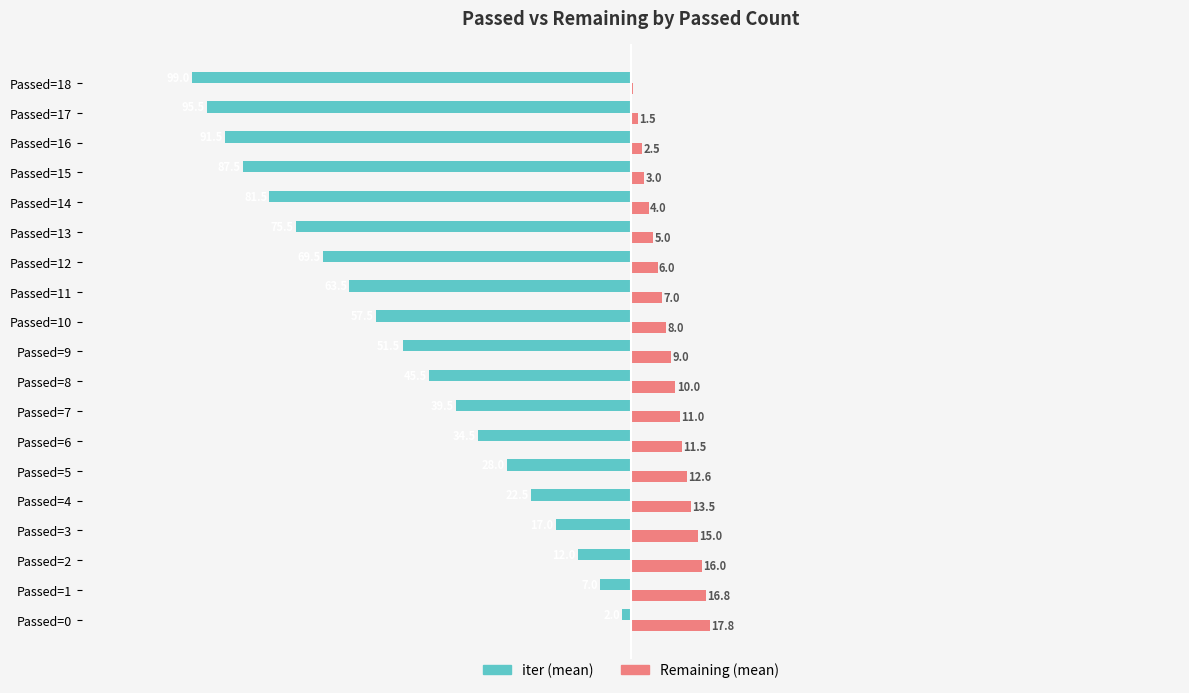

At which category does the chart reach its peak across all series?

Passed=0